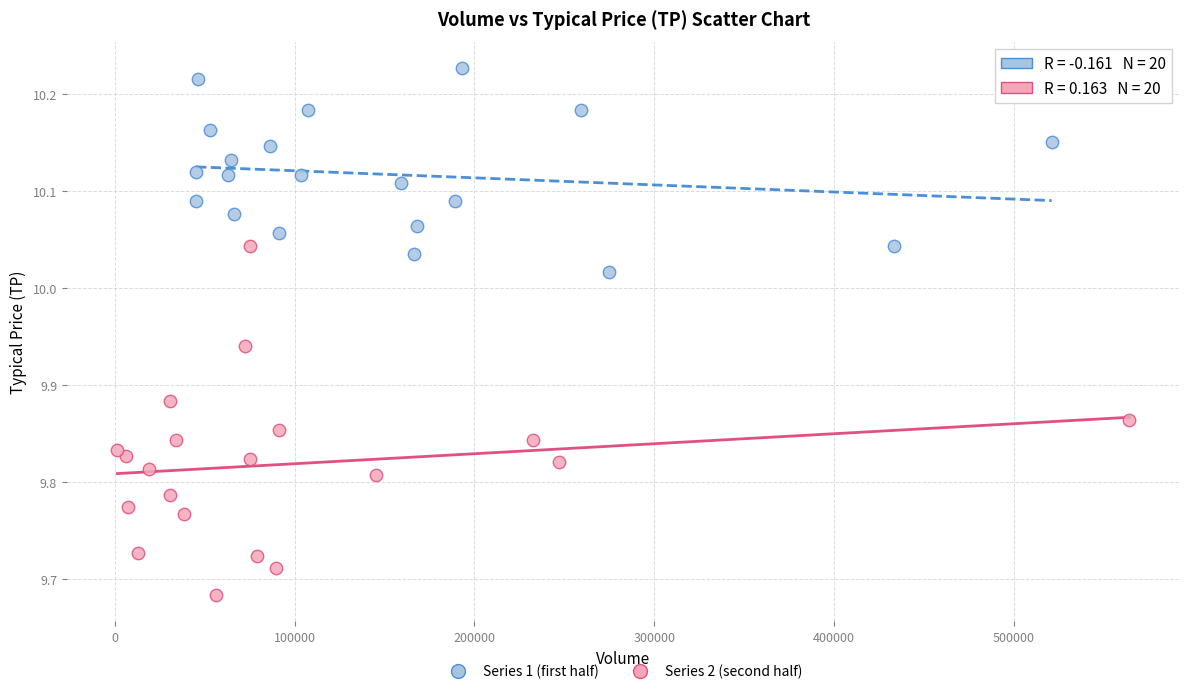

Which series reaches the minimum Y coordinate?

Series 2 (second half)